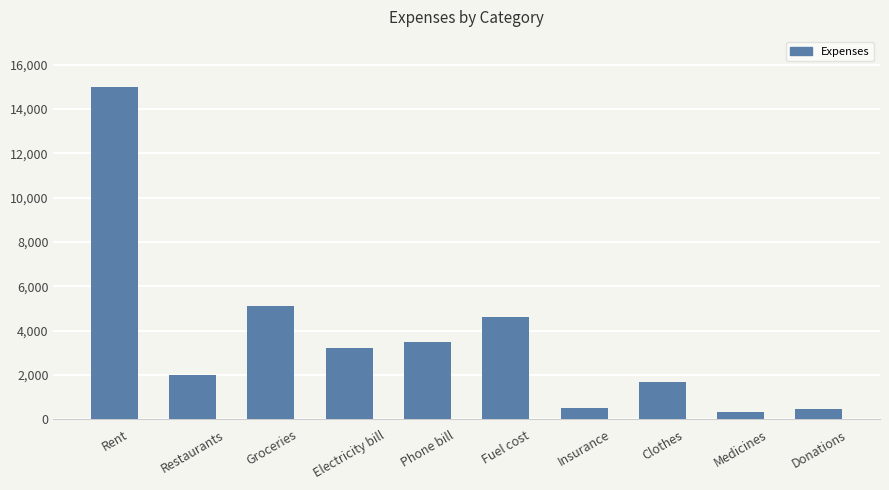

Between Insurance and Restaurants, which is larger?

Restaurants